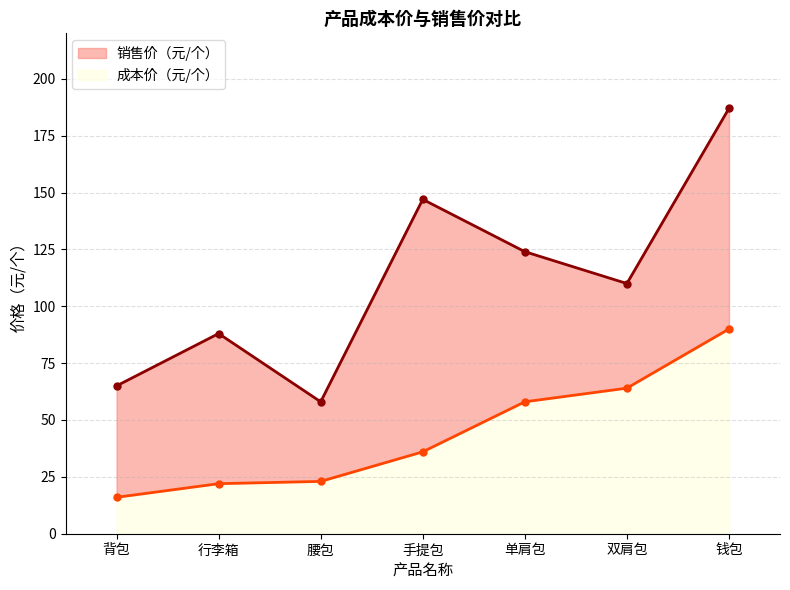

At which category is the sum across all series the highest?

钱包